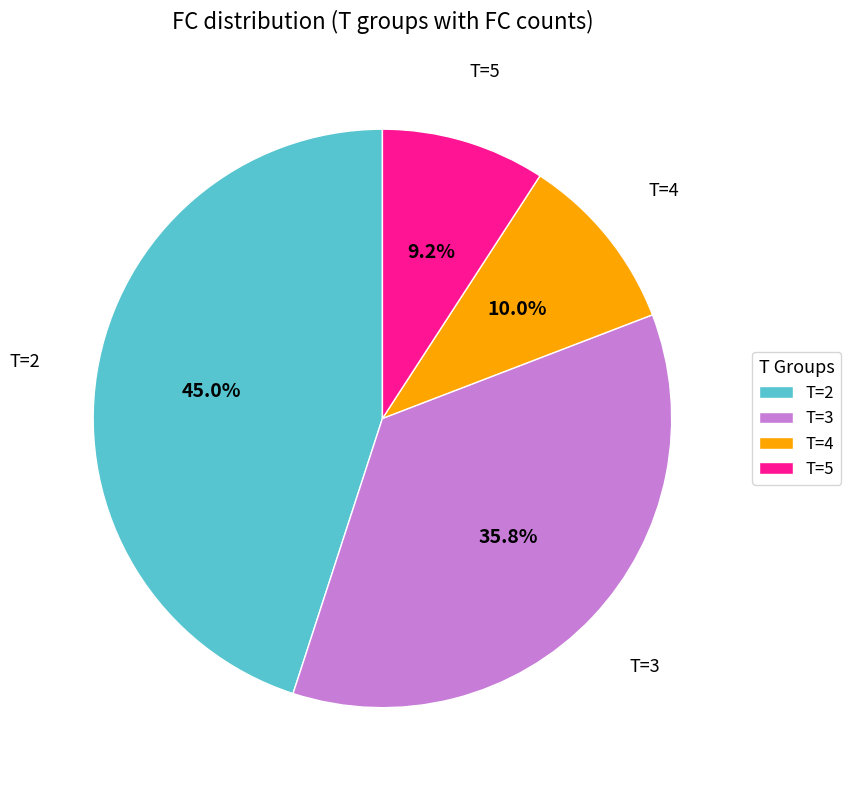

Combined, do T=4 and T=2 account for over 50%?

Yes